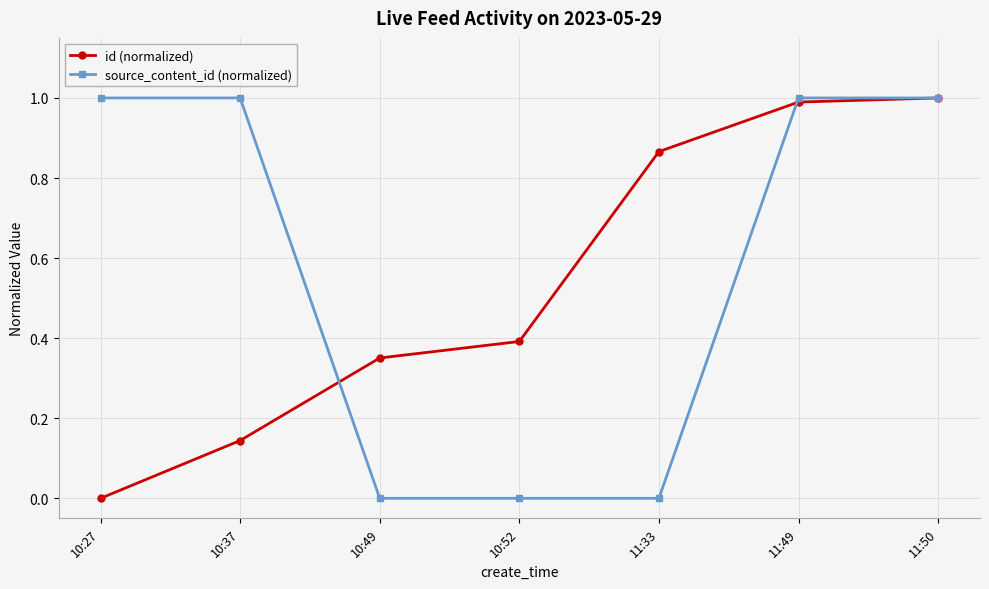

What is the difference between the second highest and second lowest values in the id (normalized) series?

0.8